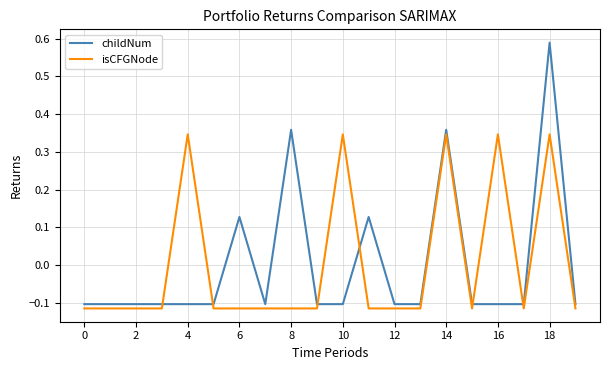

List the series in order of their peak value, lowest first.

isCFGNode, childNum